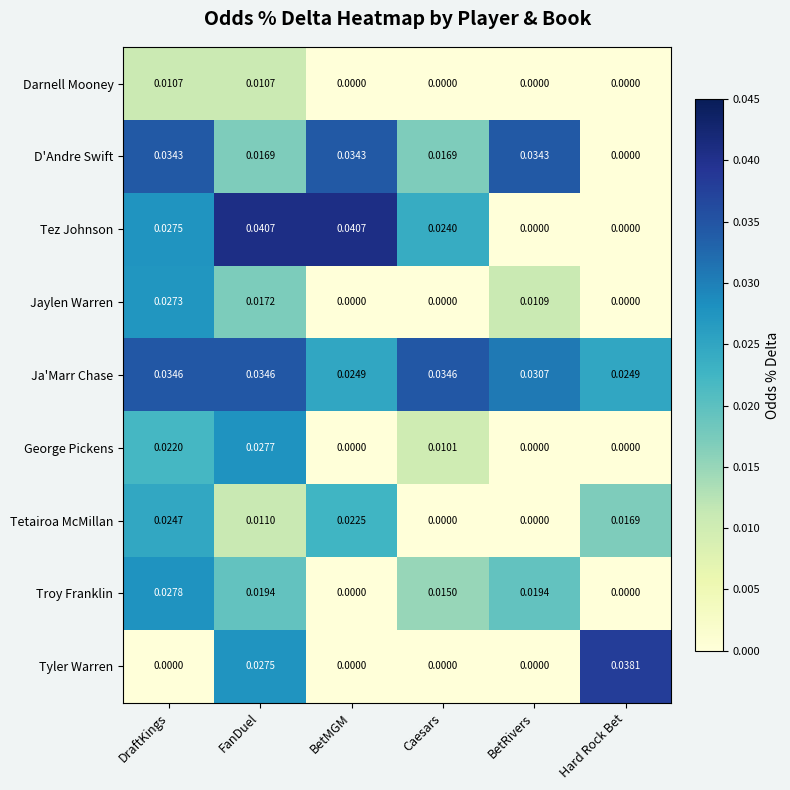

Which series has the widest spread of values?

Tez Johnson